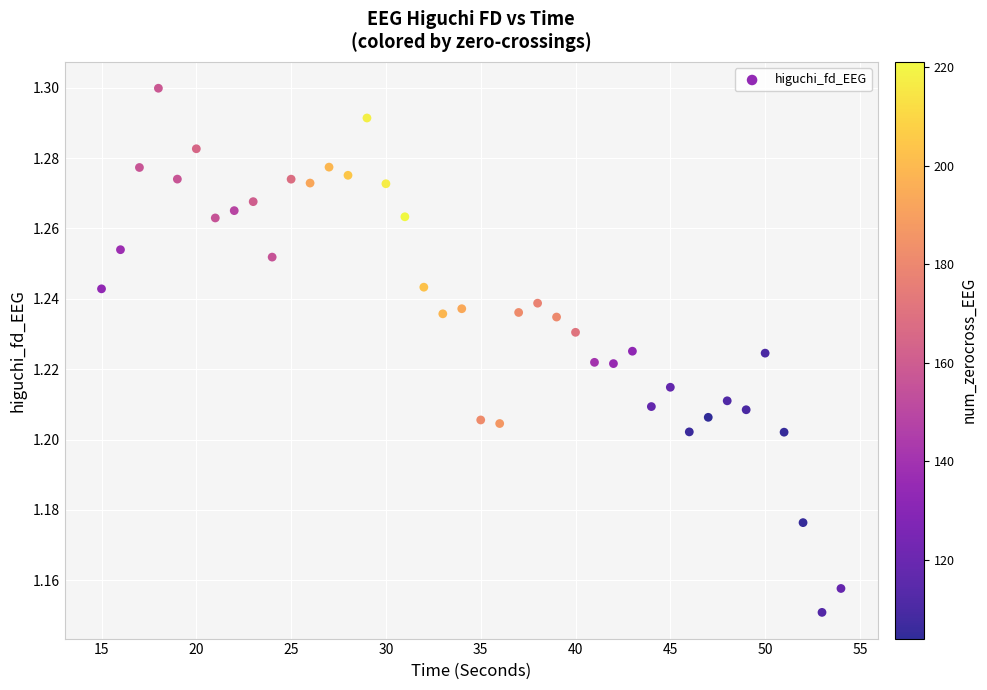

What is the range of X values (max minus min)?

39.0